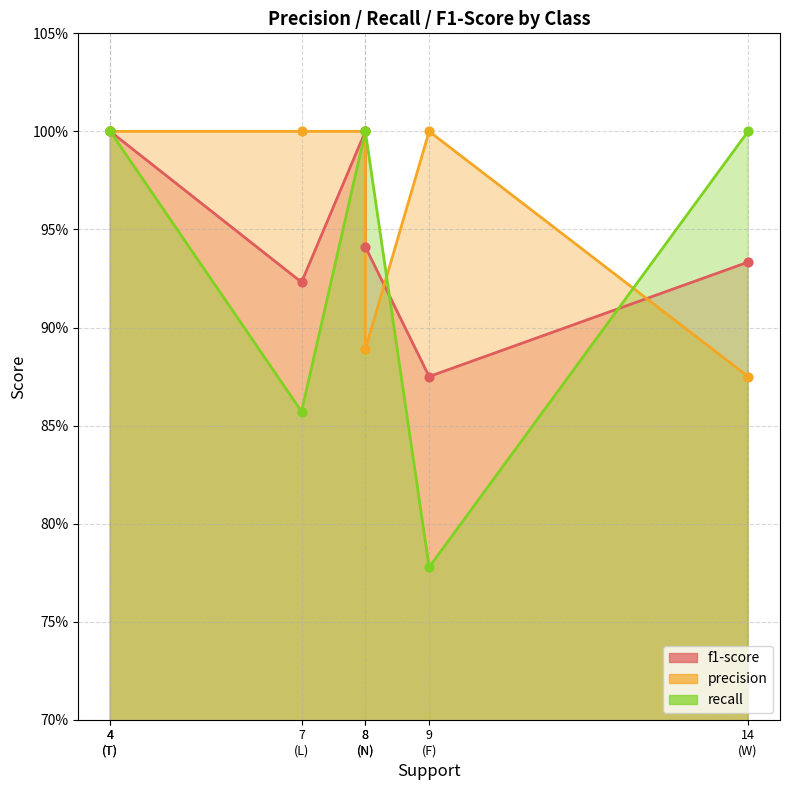

Which series contains the lowest Y value?

recall